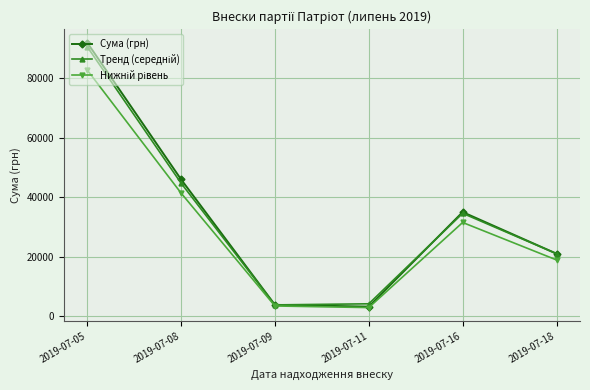

The value of Сума (грн) at 2019-07-05 is 151077. True or false?

False